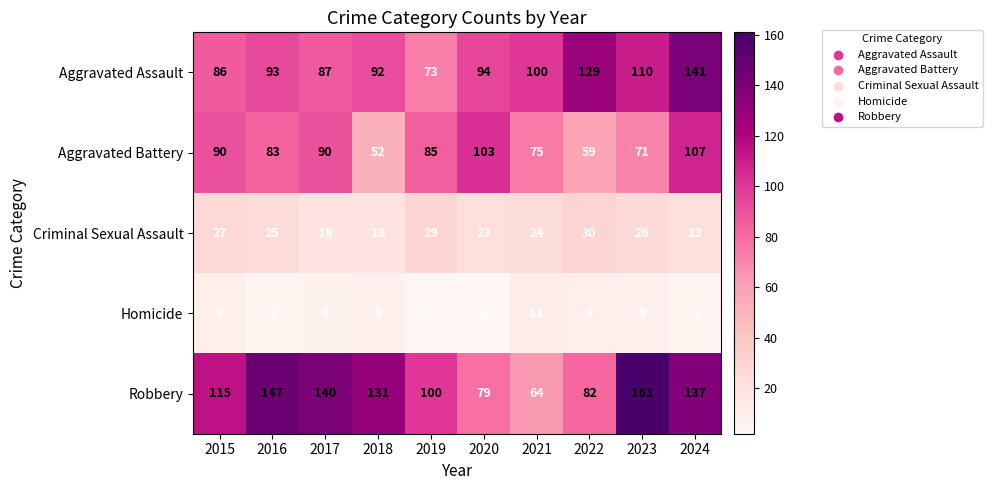

At which label is Aggravated Assault closest to 107?

2023